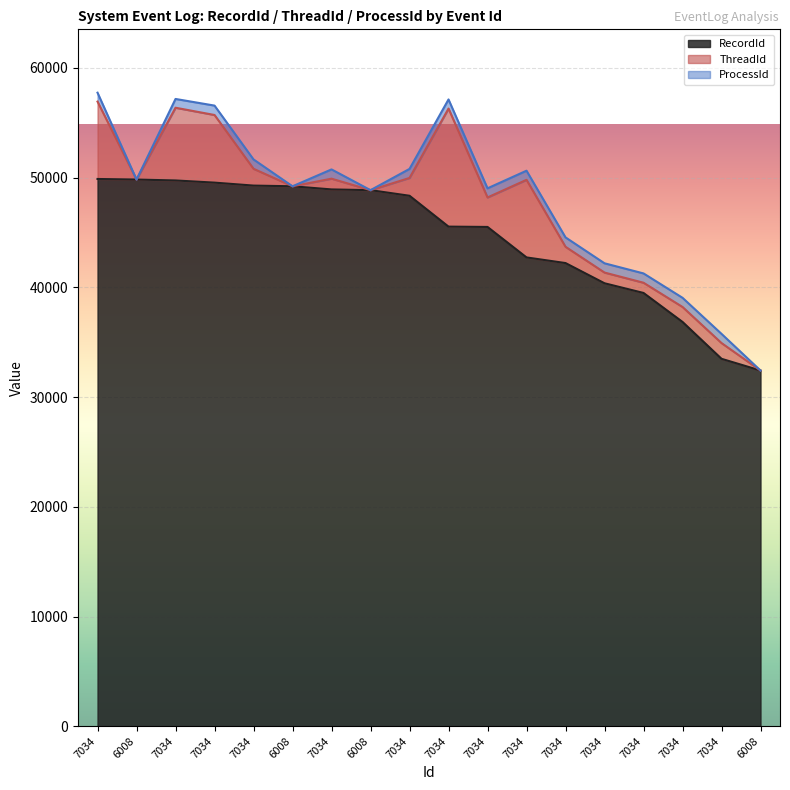

Which has a higher value, 7034 or 6008?

6008